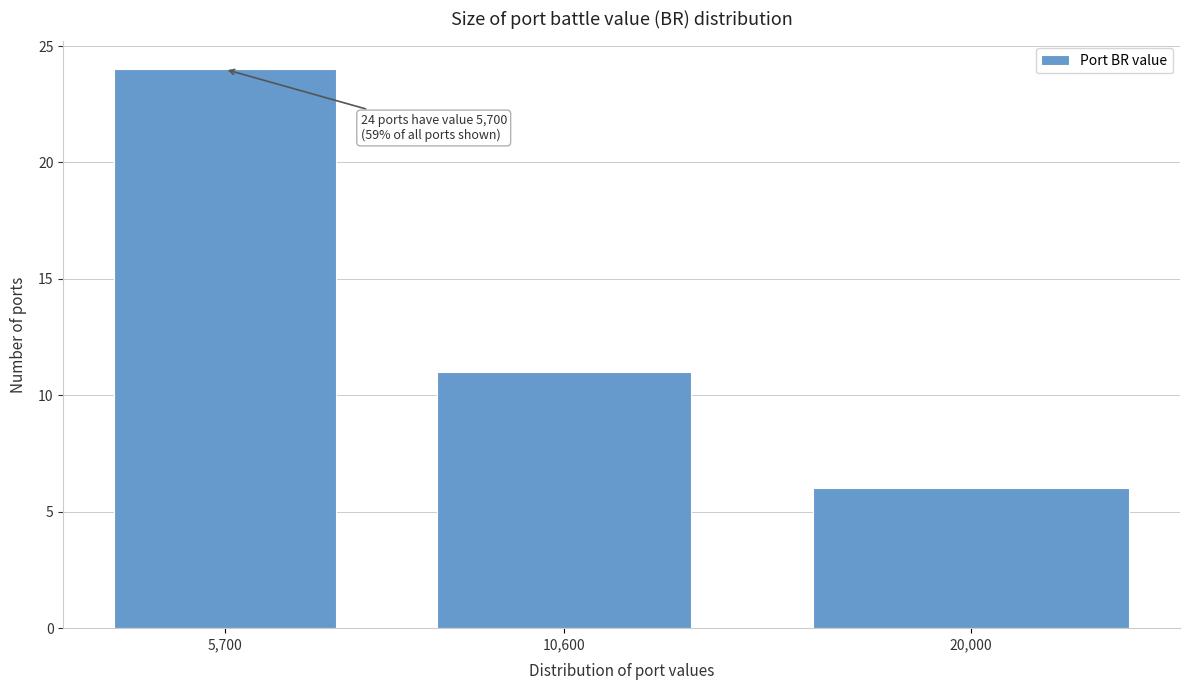

Reading left to right, list all the values displayed in this chart.

5,700=24	10,600=11	20,000=6